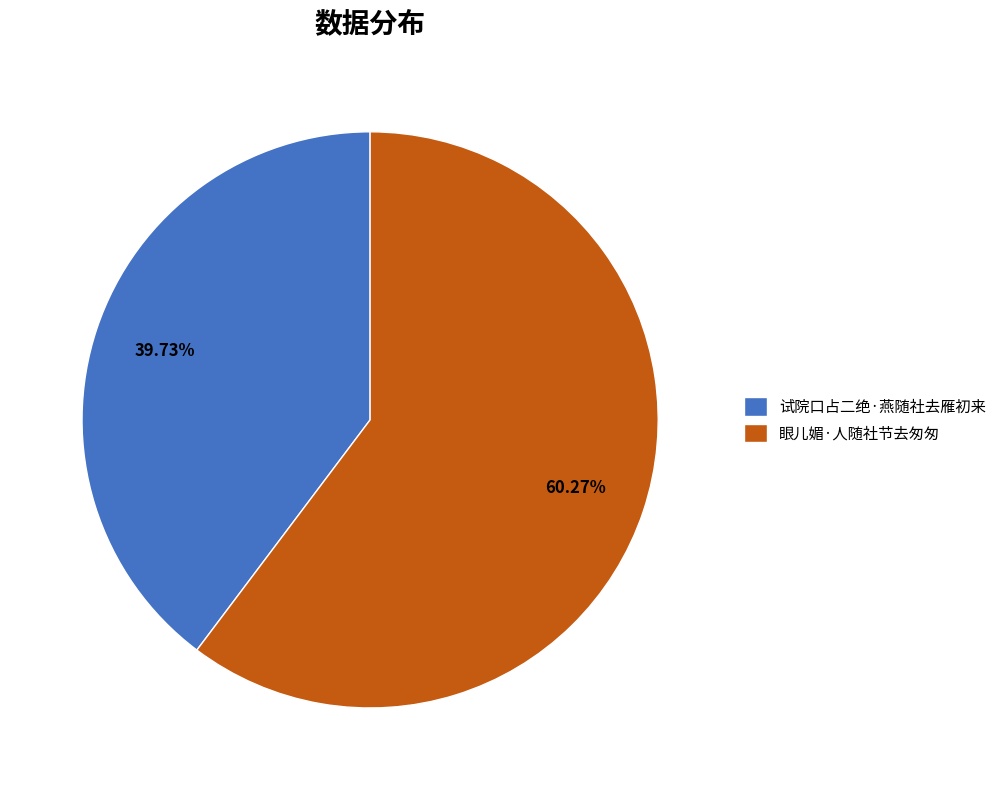

What is the ratio of the value at 眼儿媚·人随社节去匆匆 to the value at 试院口占二绝·燕随社去雁初来?

1.5